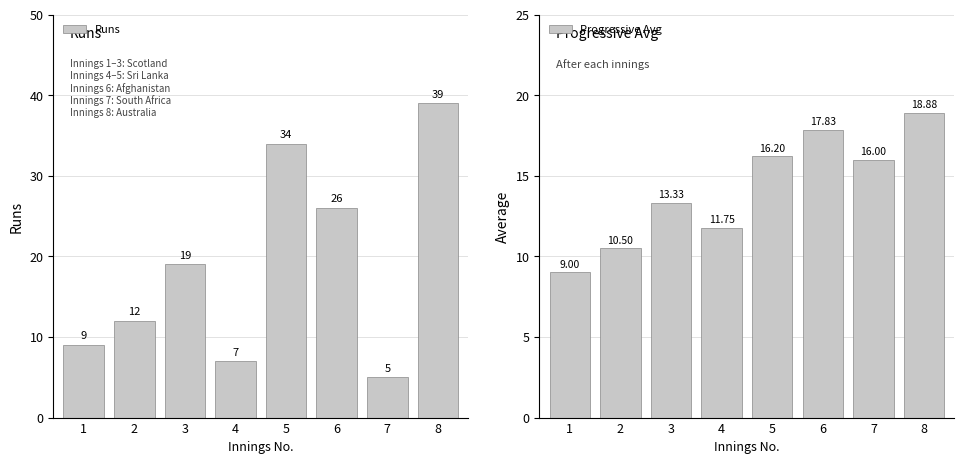

At how many categories does at least one series exceed 27?

2